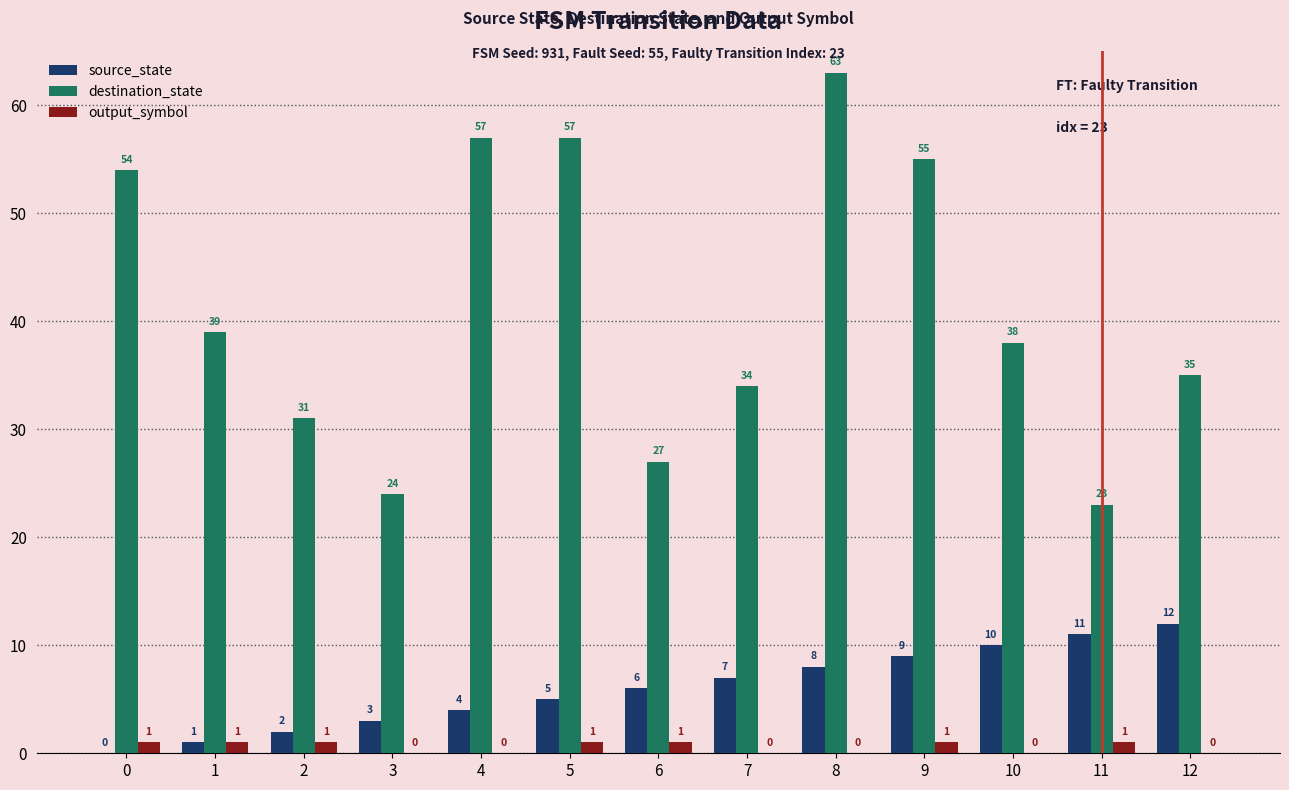

Which series has the widest spread of values?

destination_state